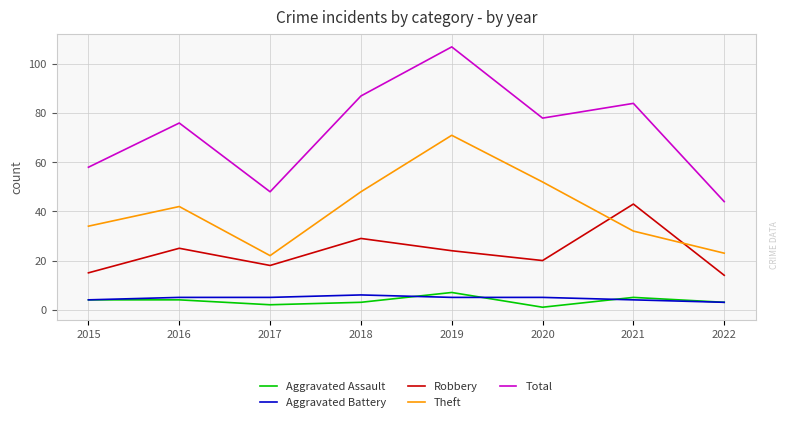

Does the chart have visible grid lines?

Yes